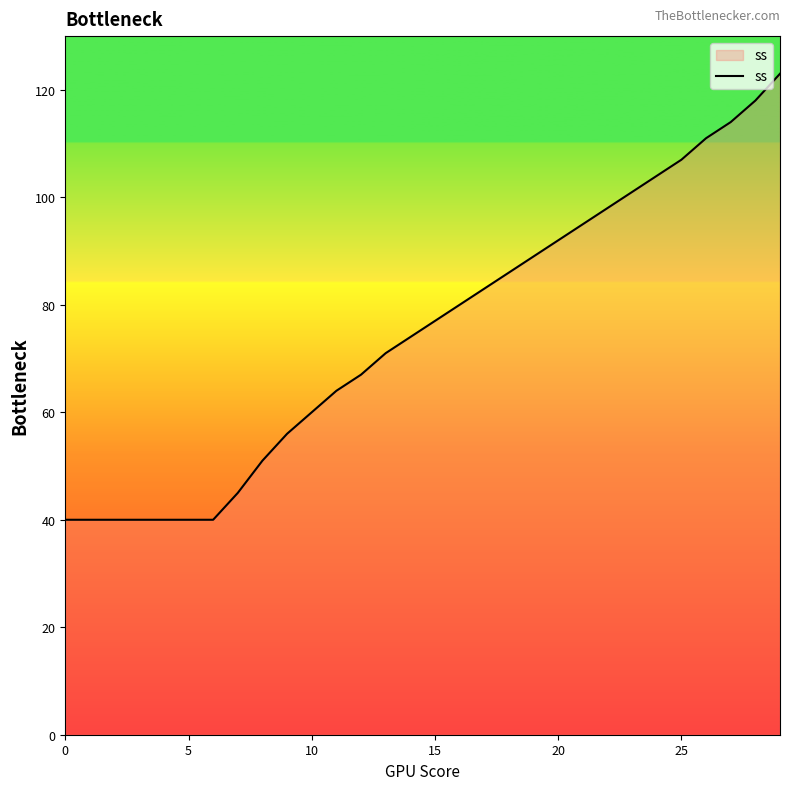

What is the difference between the maximum and minimum values?

83